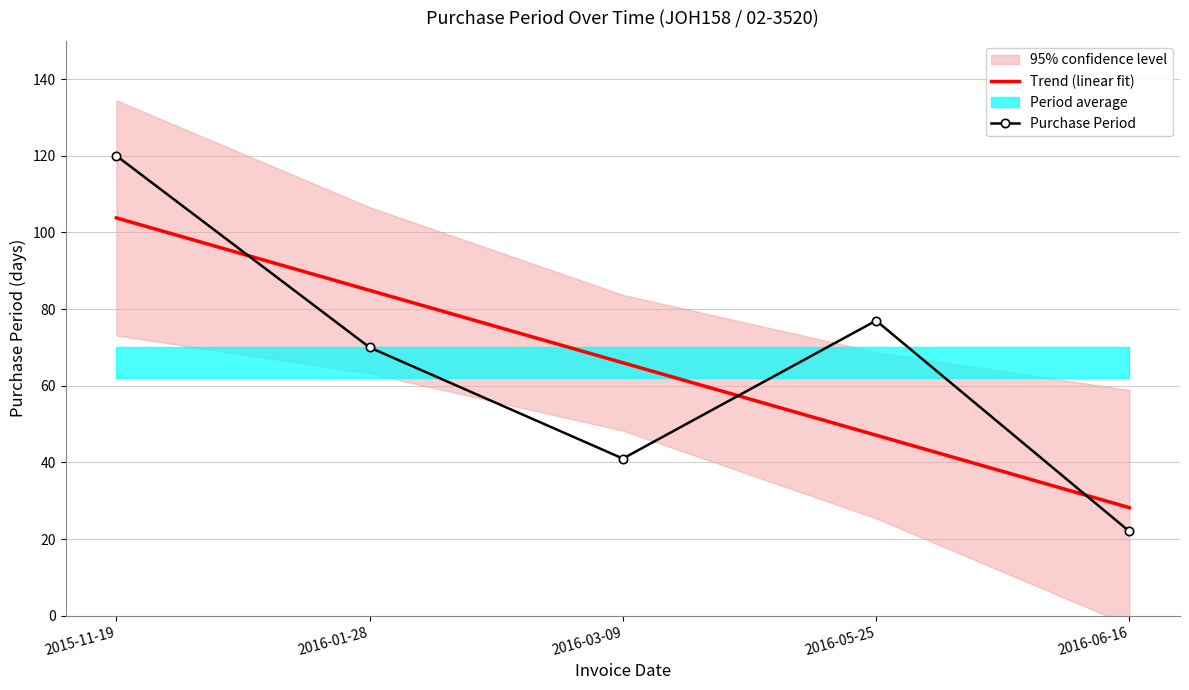

Is the value of Trend (linear fit) at 2016-03-09 greater than the value of Purchase Period at 2016-05-25?

No